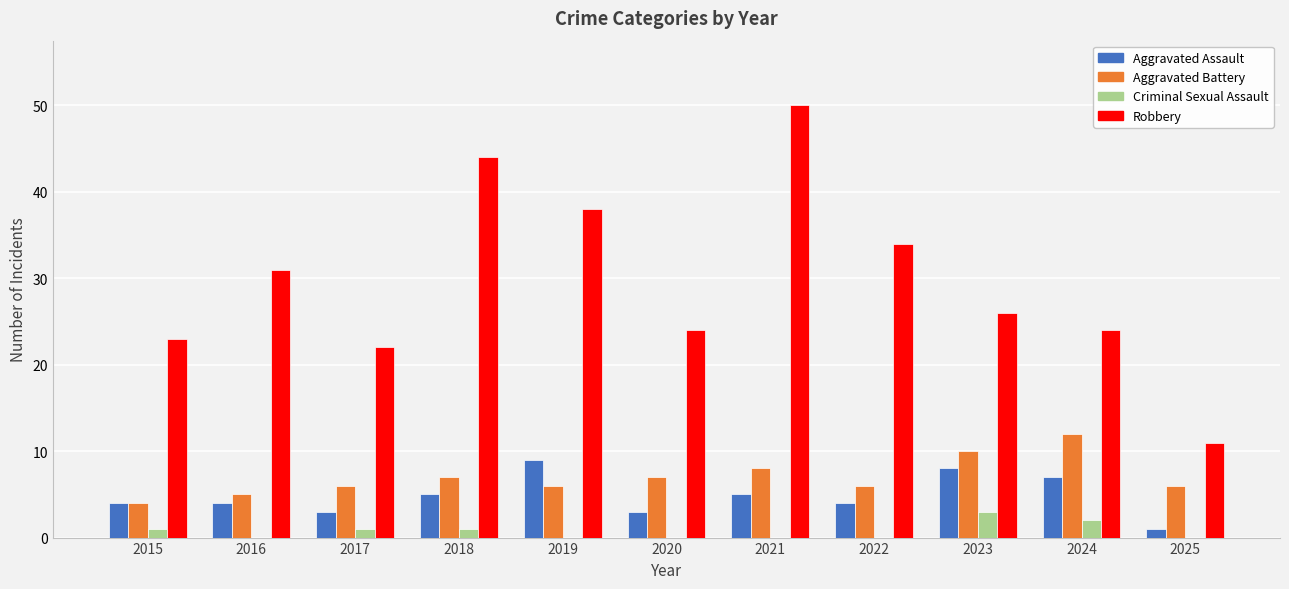

What is the sum of all Aggravated Battery values?

77